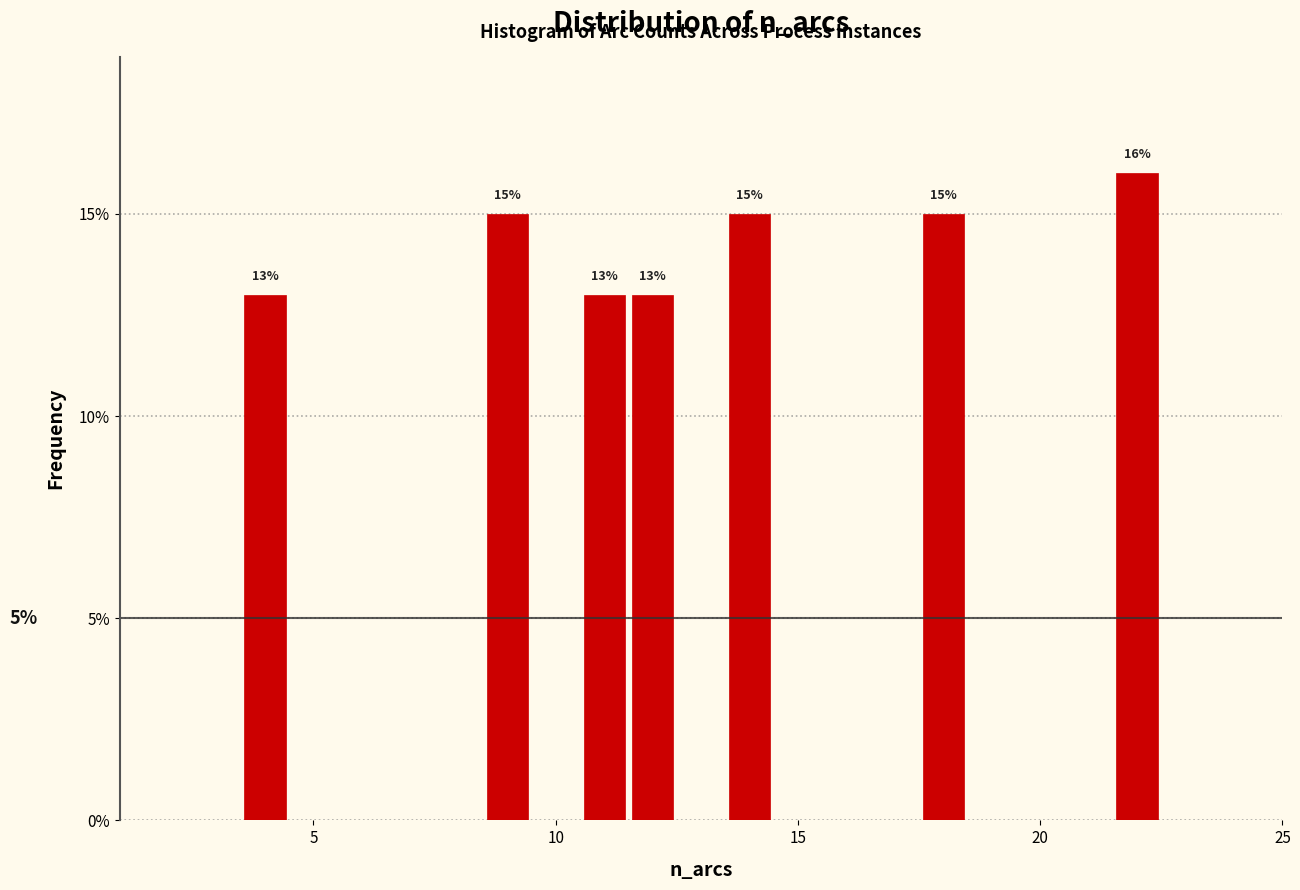

Read against the x-axis, roughly where is the centre of the tallest bar?

22.0